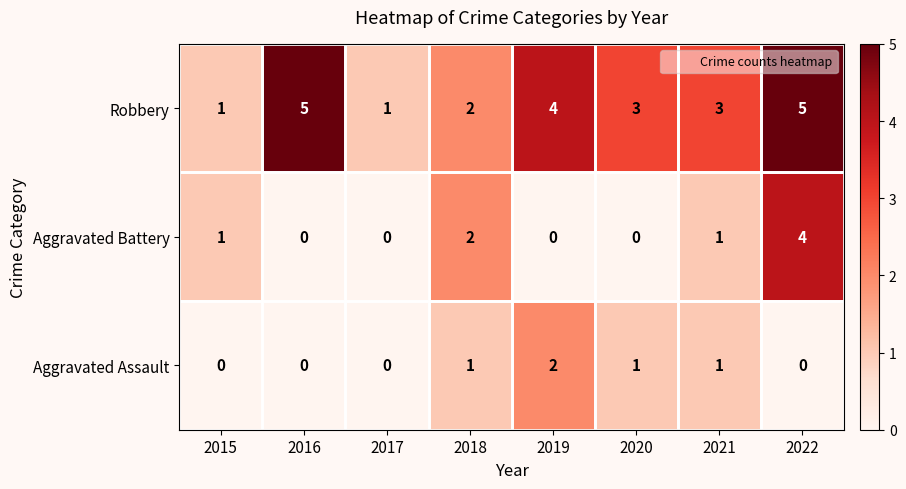

The Aggravated Assault series shows 2 at 2019. True or false?

True